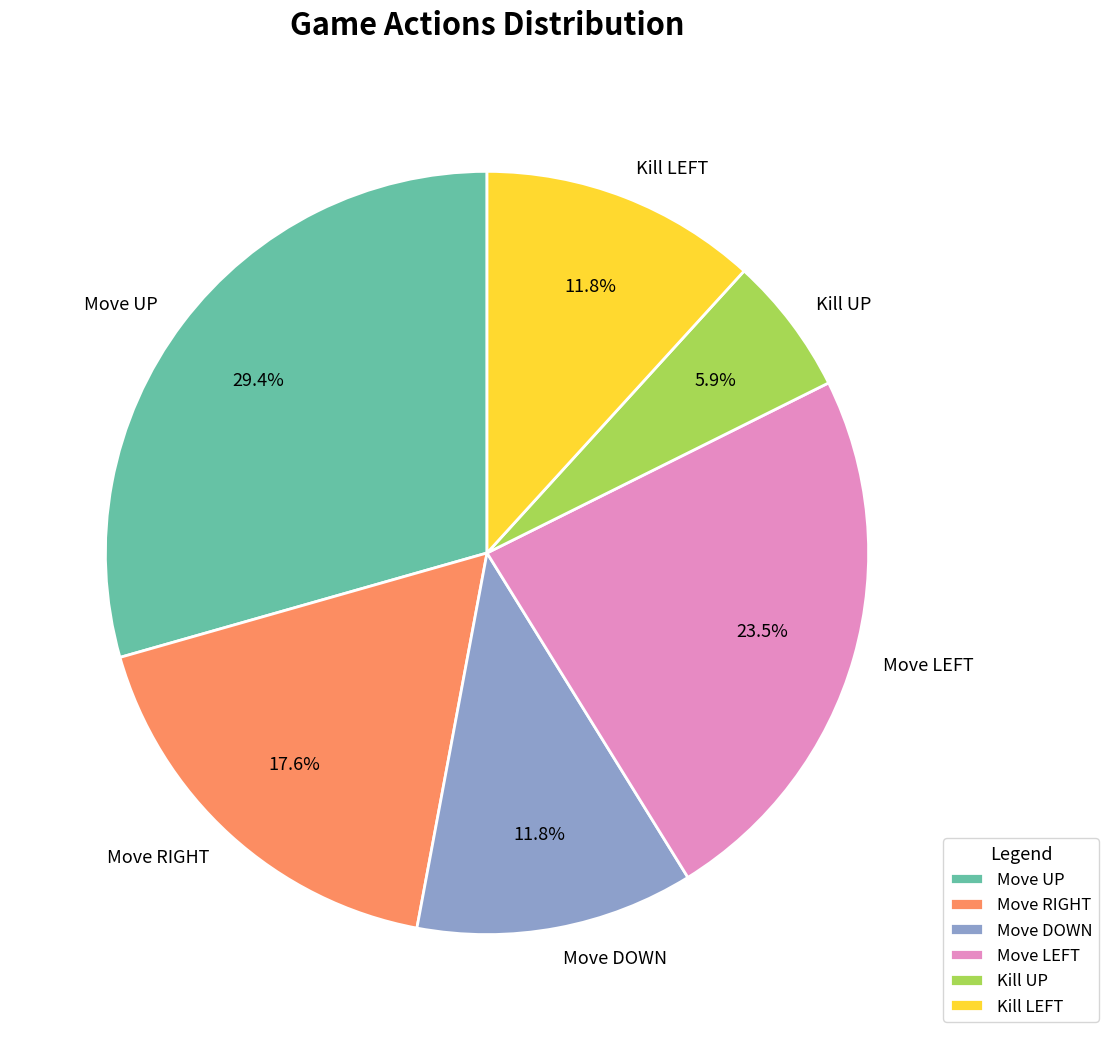

How many slices are in this pie chart?

6